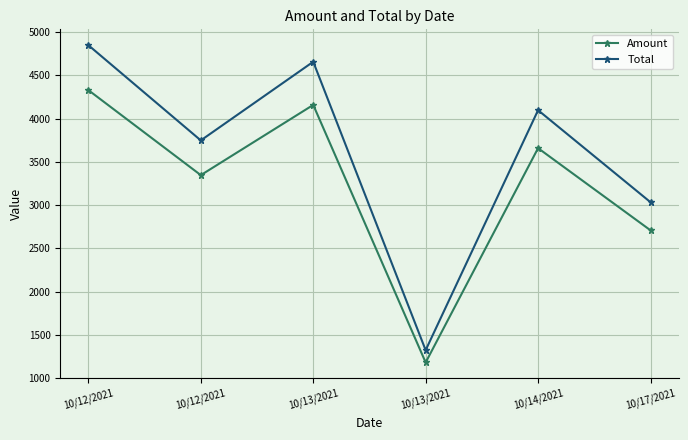

Is this an area chart (filled region under the line)?

No